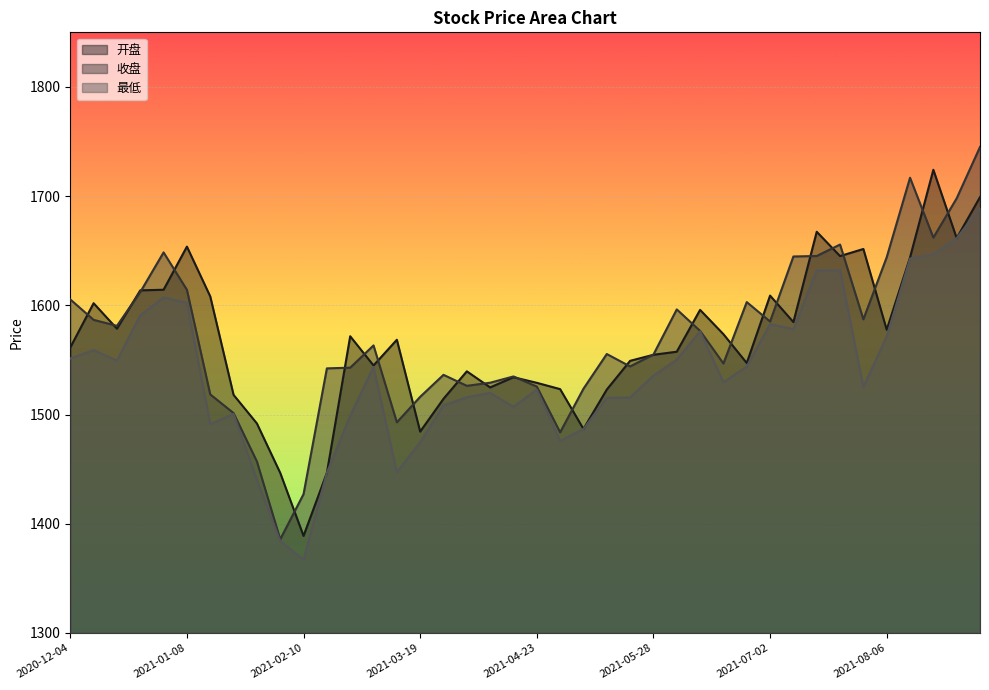

True or false: 最低 has a value of 1559.0 at 2020-12-11.

True